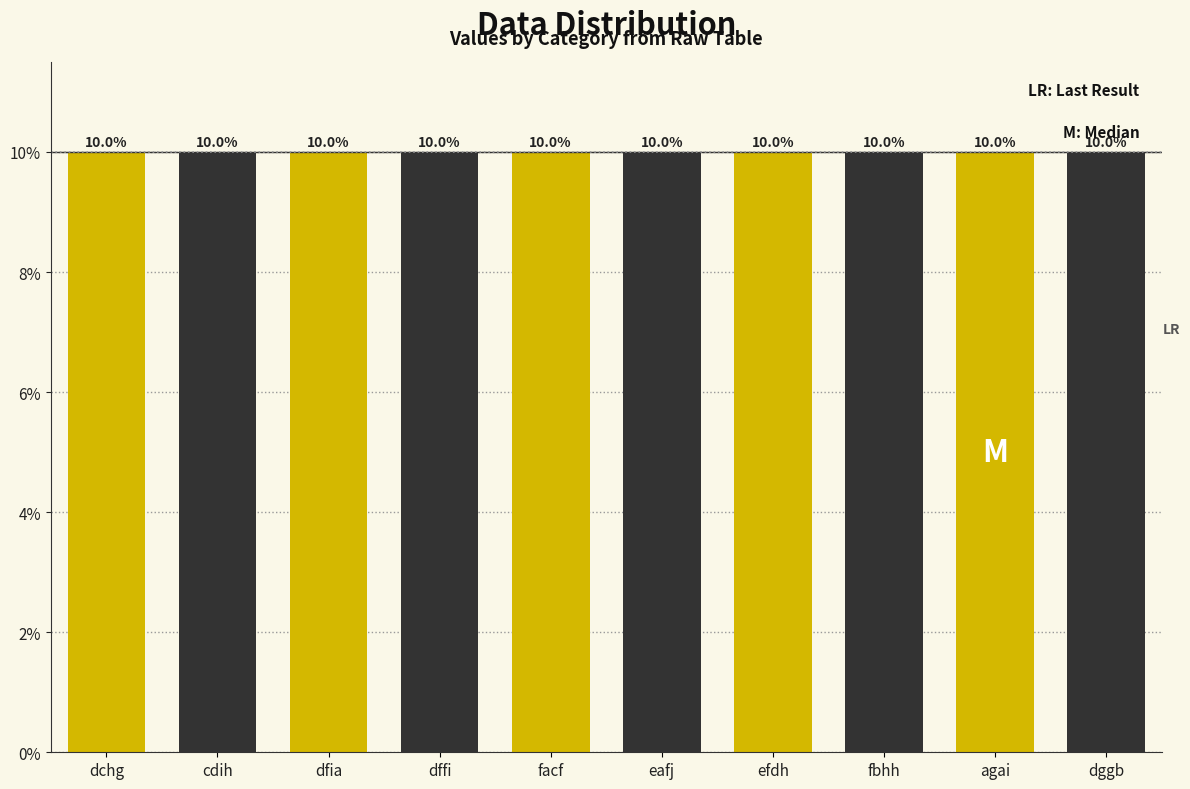

What is the minimum value shown in the chart?

10.0